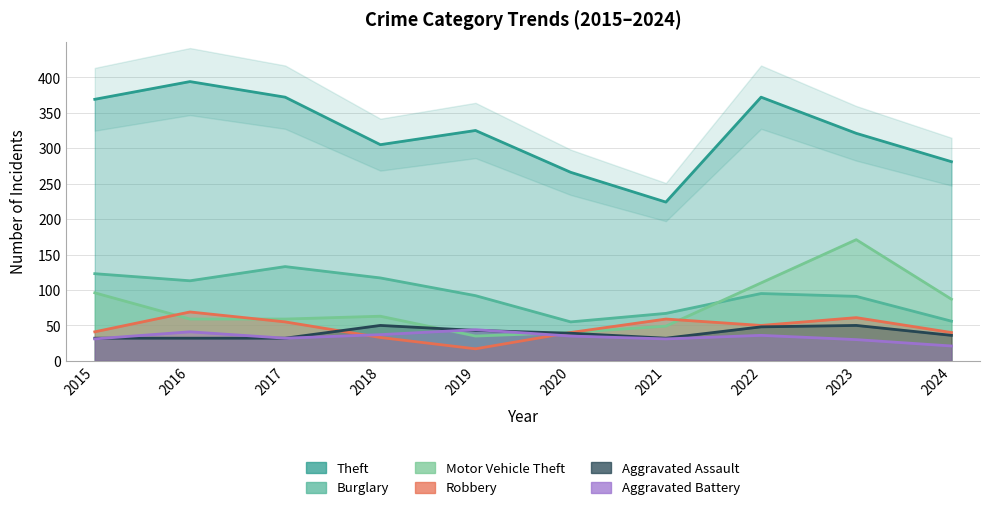

What is the approximate value of Robbery at 2020, to the nearest 5?

40